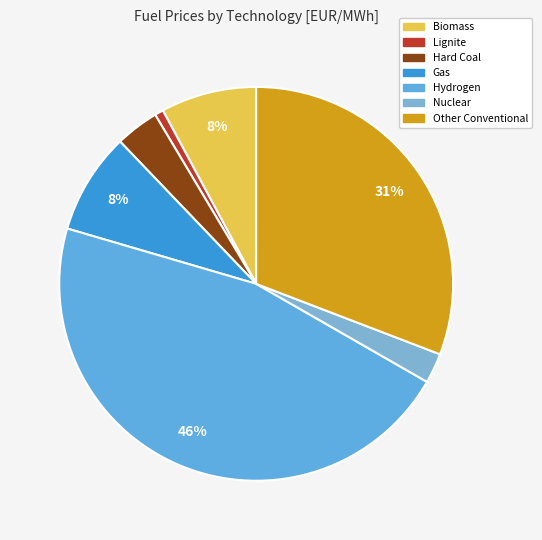

Which has a higher value, Other Conventional or Biomass?

Other Conventional